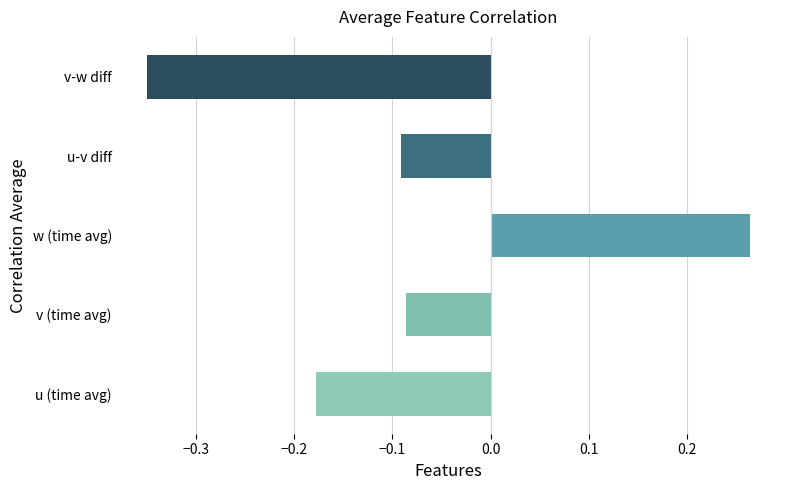

Between v (time avg) and v-w diff, which is larger?

v (time avg)